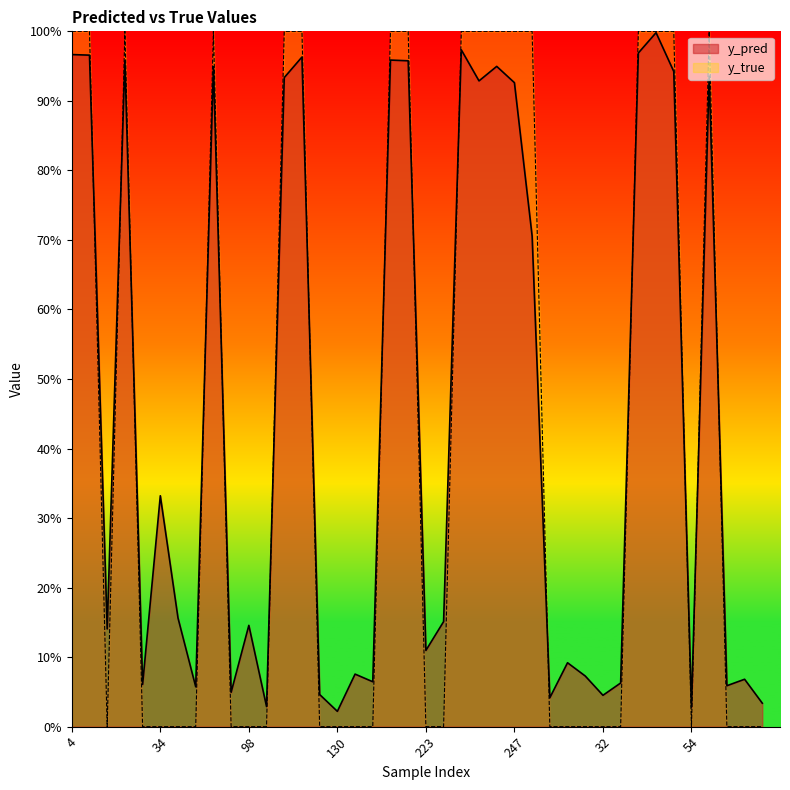

List the labels in order of y_true value, smallest first.

15, 27, 34, 40, 51, 82, 98, 113, 129, 130, 133, 147, 223, 227, 18, 28, 29, 32, 33, 54, 62, 65, 86, 4, 14, 22, 73, 120, 122, 186, 204, 231, 242, 245, 247, 17, 36, 46, 48, 59